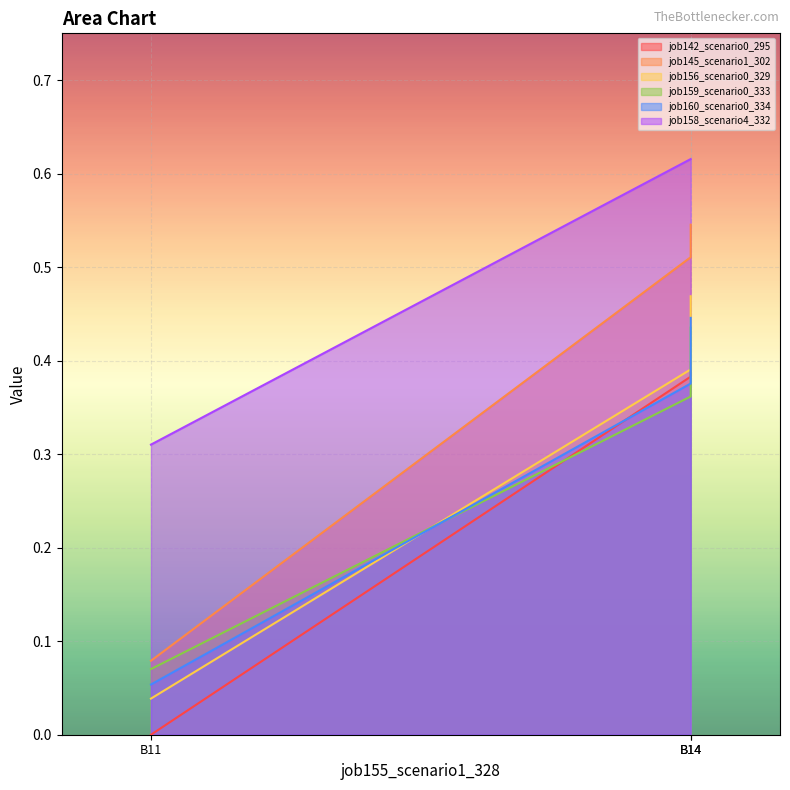

Where is job158_scenario4_332 nearest to the value 0?

B11